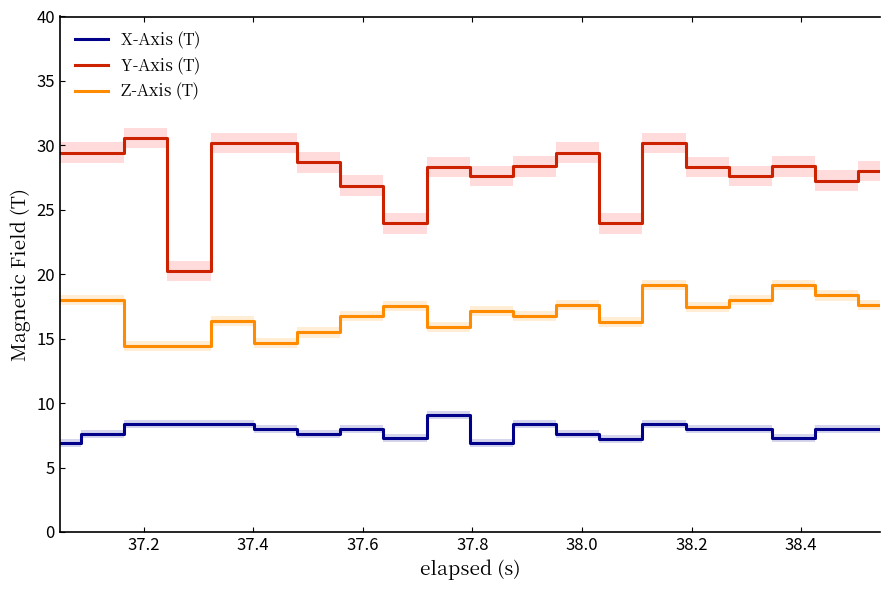

What is the minimum value for Z-Axis (T)?

14.4